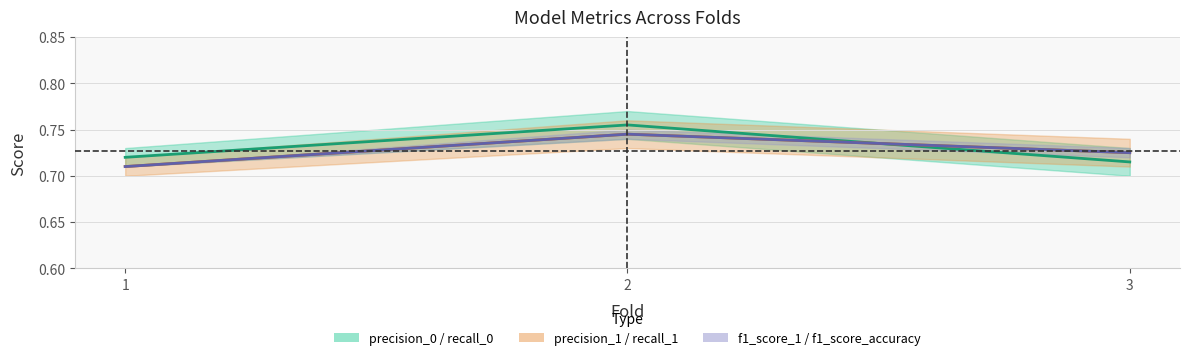

Rank the series by their maximum value, from lowest to highest.

precision_1, f1_score_accuracy, precision_0